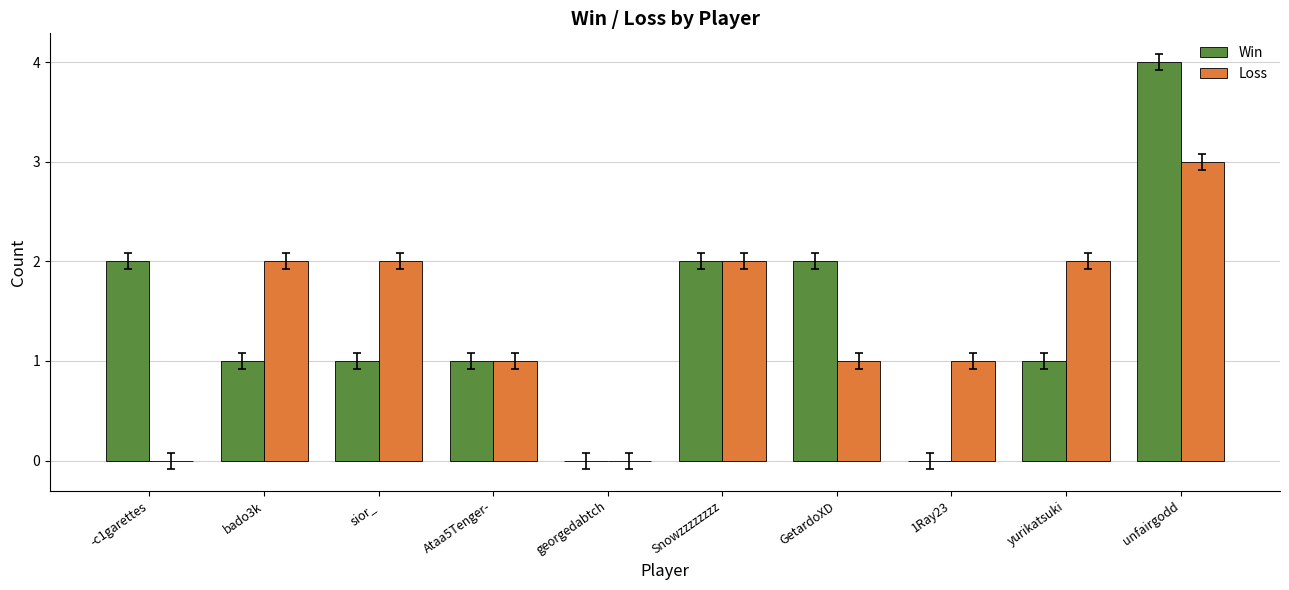

What is the highest value of the Loss series?

3